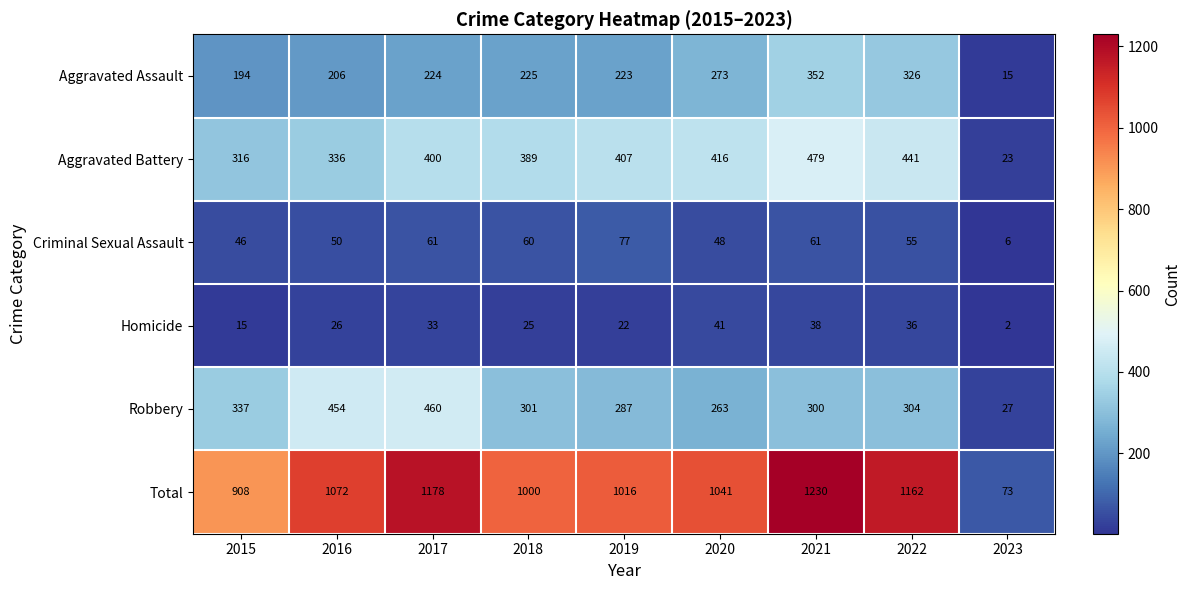

What is the difference between the Aggravated Battery values at 2015 and 2016?

20